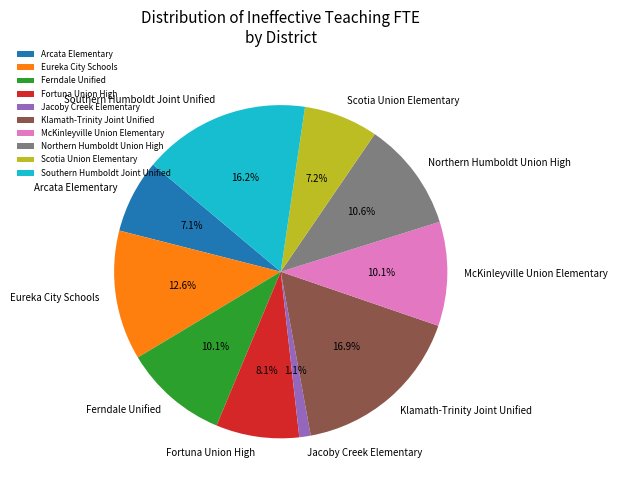

To the nearest percent, what is the difference between the largest and smallest slice percentages?

16%